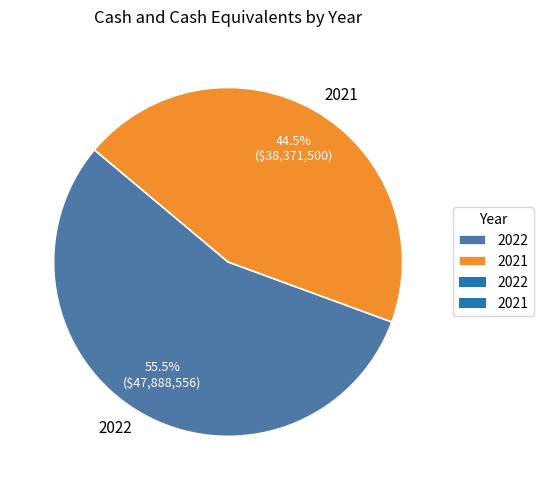

How many slices are in this pie chart?

2